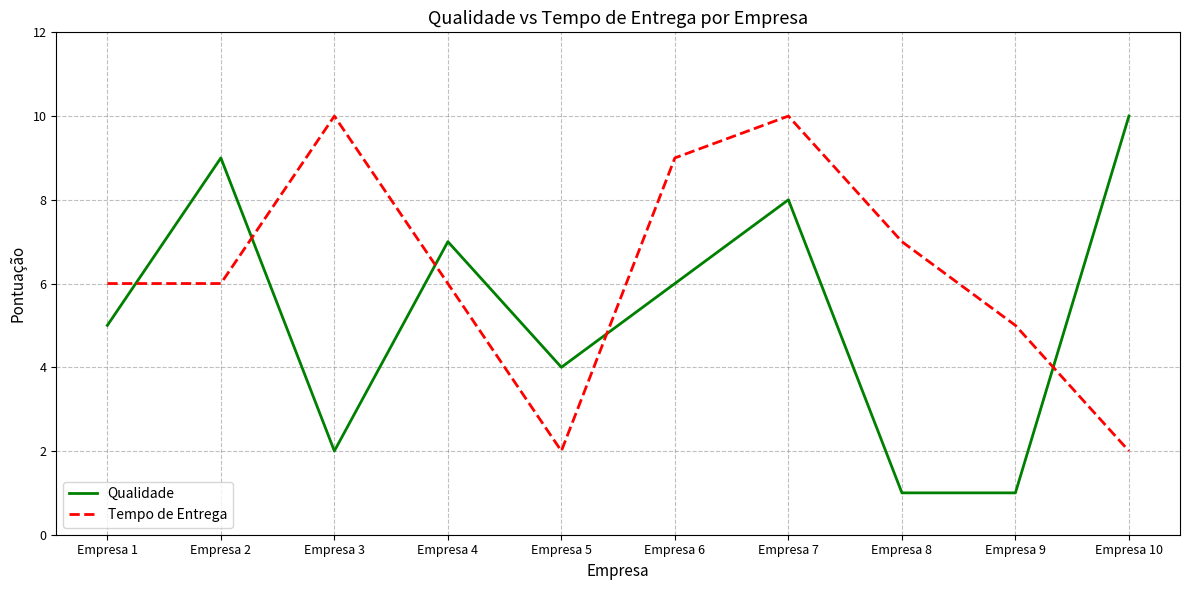

Reading left to right, list all the values displayed in this chart.

Qualidade: 5	9	2	7	4	6	8	1	1	10
Tempo de Entrega: 6	6	10	6	2	9	10	7	5	2